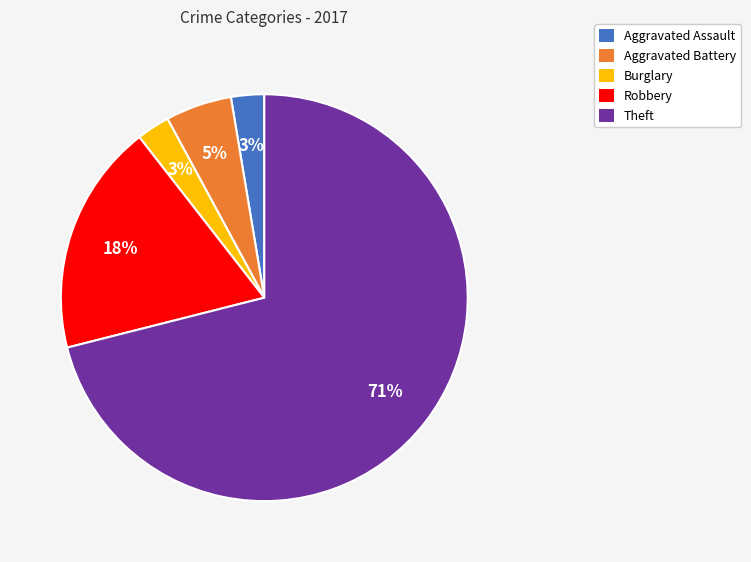

To the nearest percent, what is the difference between the largest and smallest slice percentages?

68%